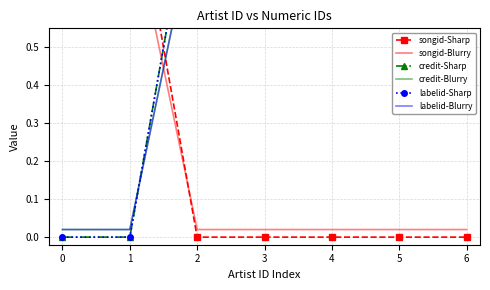

Rank the series at 4 from highest to lowest value.

credit-Sharp, labelid-Sharp, credit-Blurry, labelid-Blurry, songid-Blurry, songid-Sharp